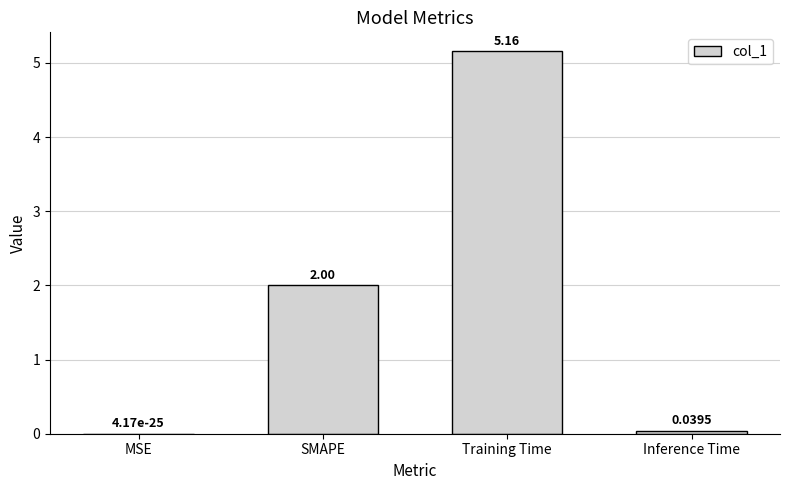

What is the sum of the values at Inference Time and SMAPE?

2.0